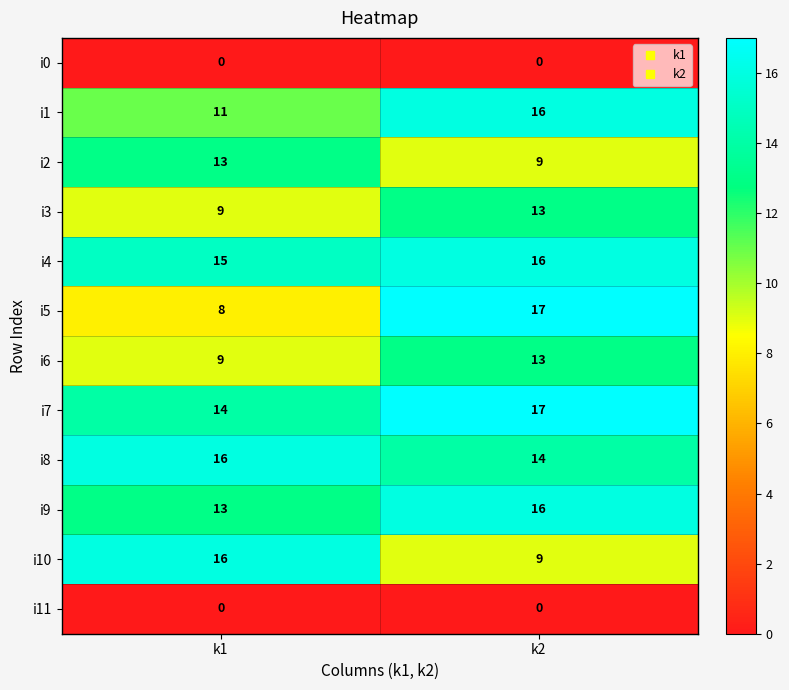

Rank the categories by i2 value from lowest to highest.

k2, k1